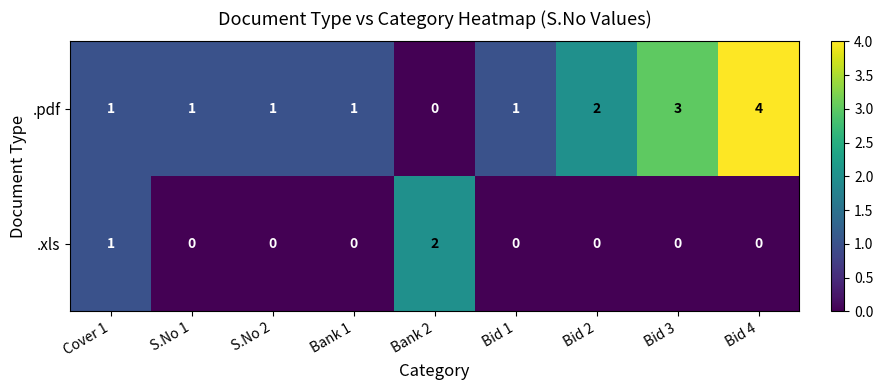

Which series changed the most between Cover 1 and Bid 3?

.pdf